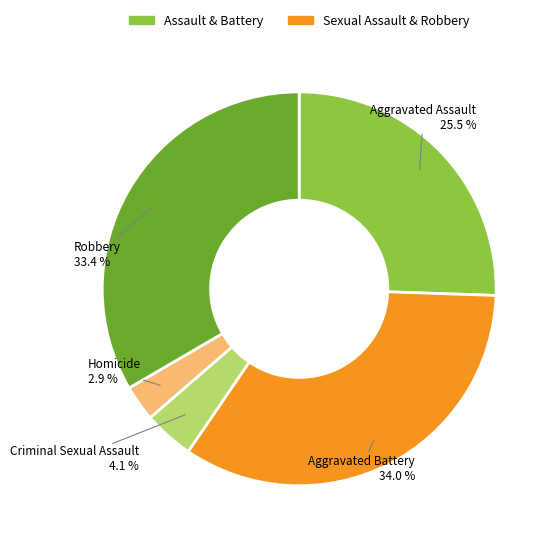

To the nearest percent, what portion does Criminal Sexual Assault represent?

4%